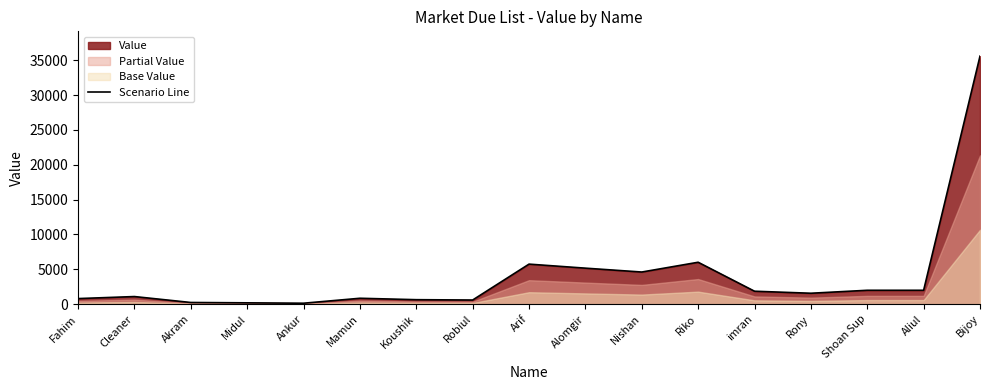

What is the average value?

4070